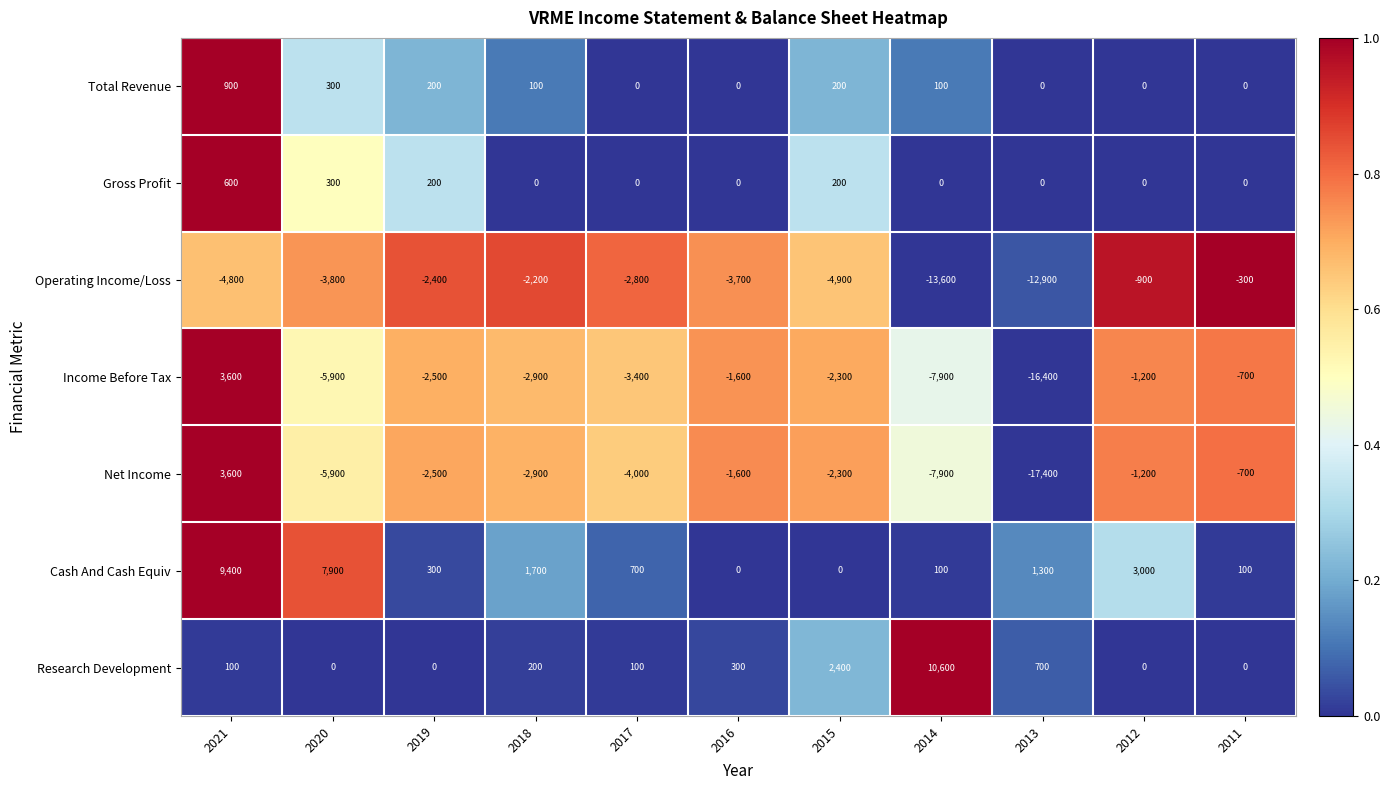

At which label does Operating Income/Loss first exceed -3700?

2019